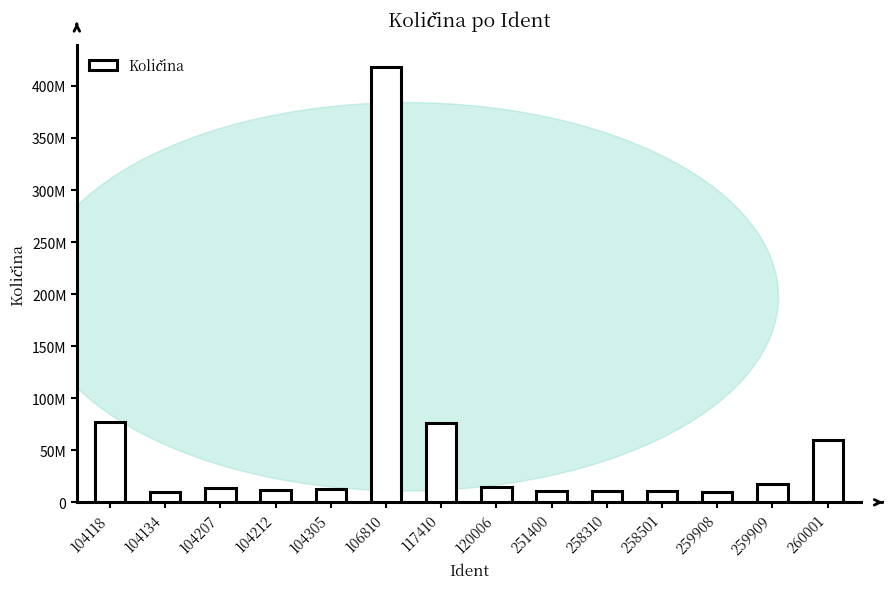

Read the value at 259908.

10000000